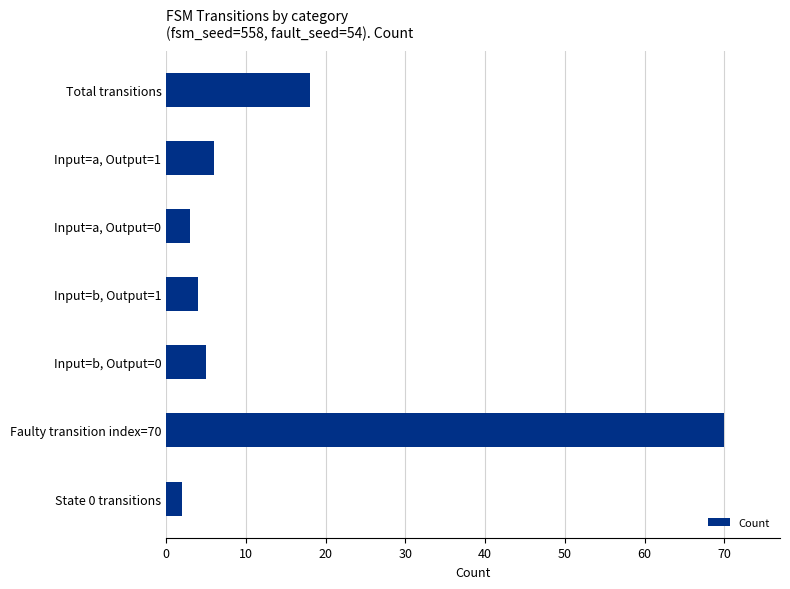

What is the average value?

15